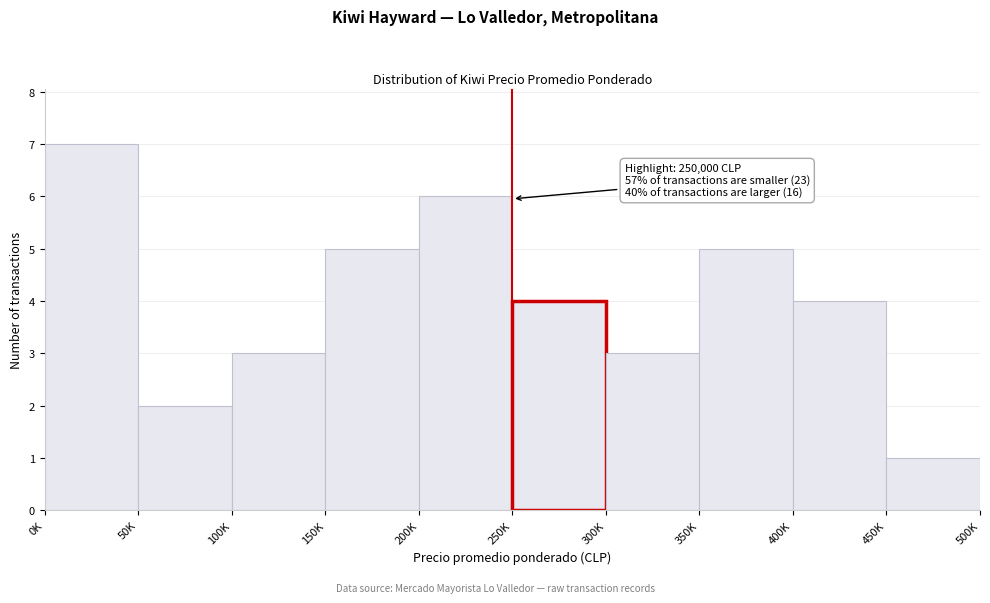

Reading left to right, list all the values displayed in this chart.

7	2	3	5	6	4	3	5	4	1